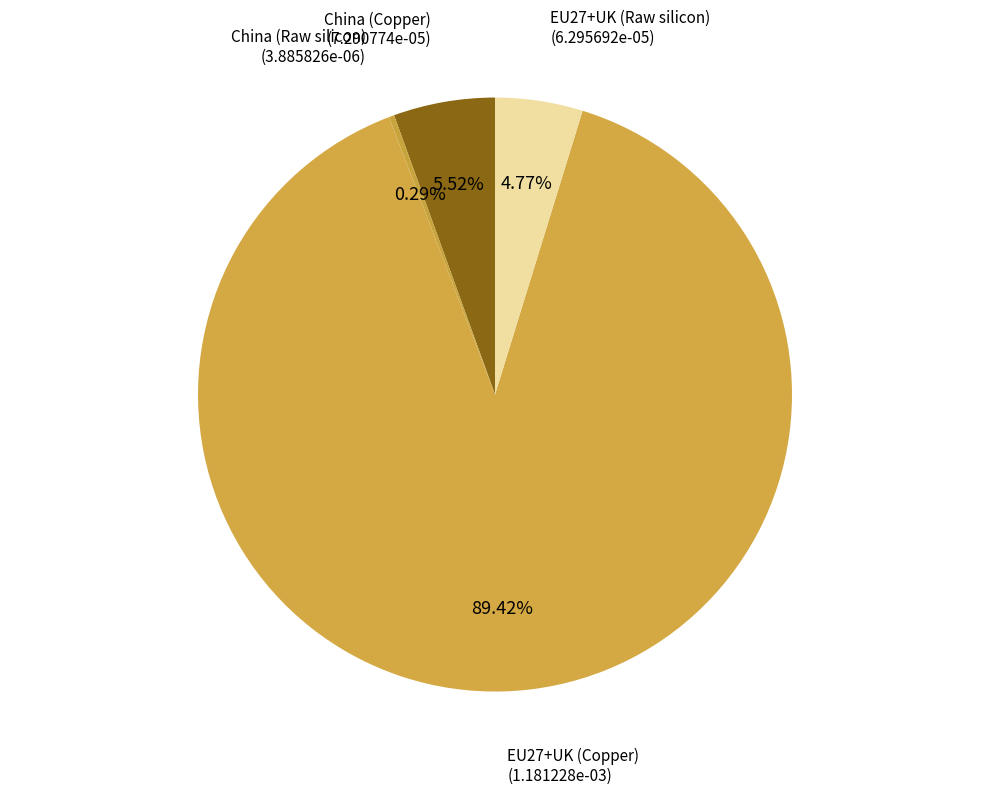

Is there any slice that represents more than half of the pie?

Yes